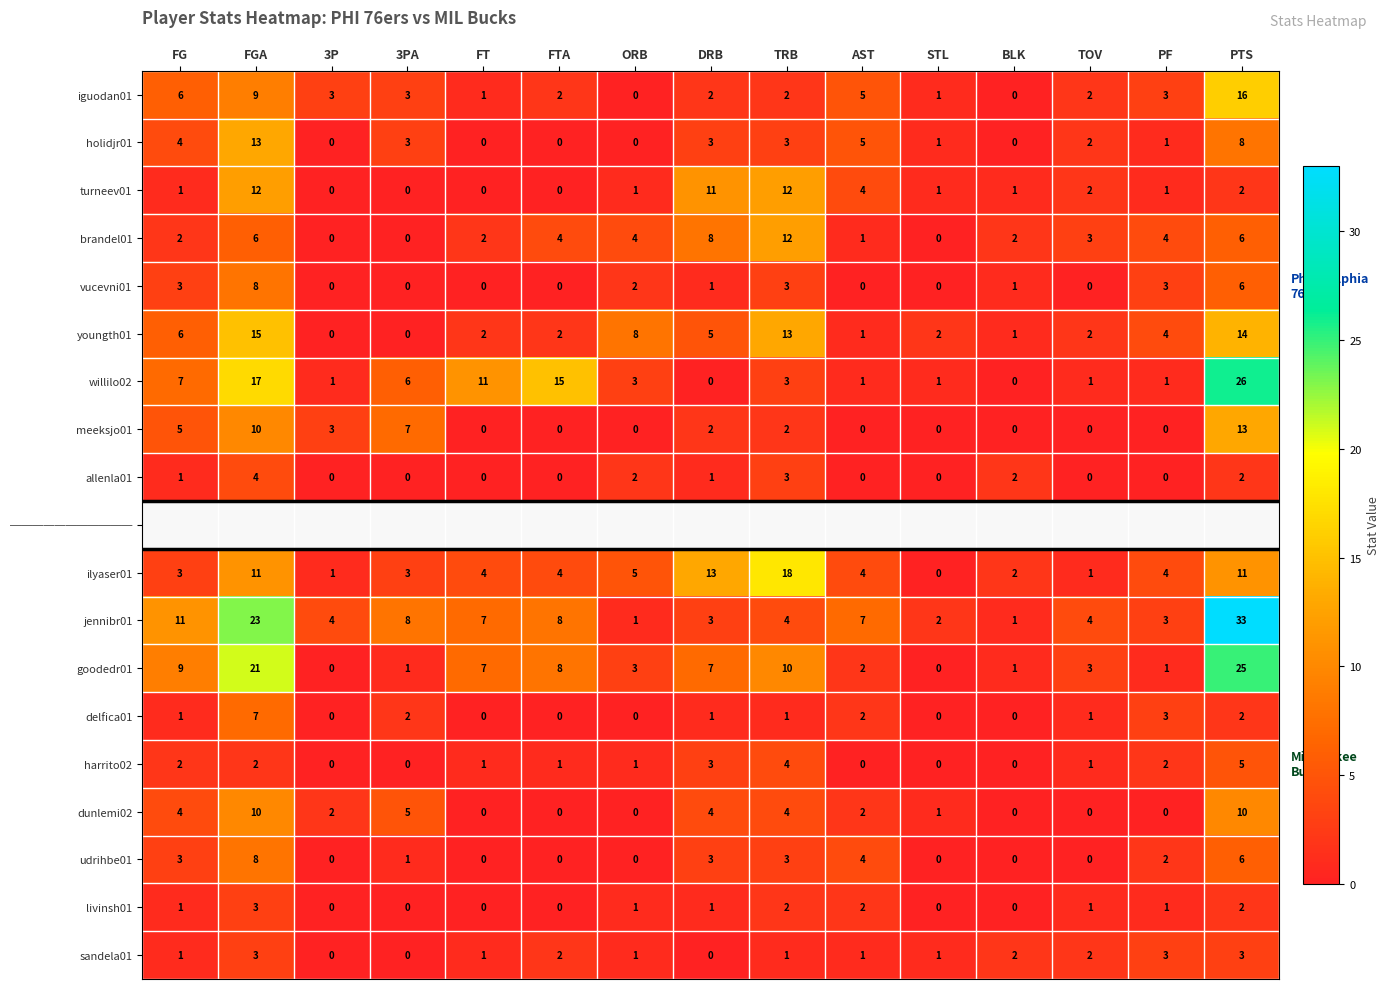

What is the difference between the second highest and minimum values in the dunlemi02 series?

10